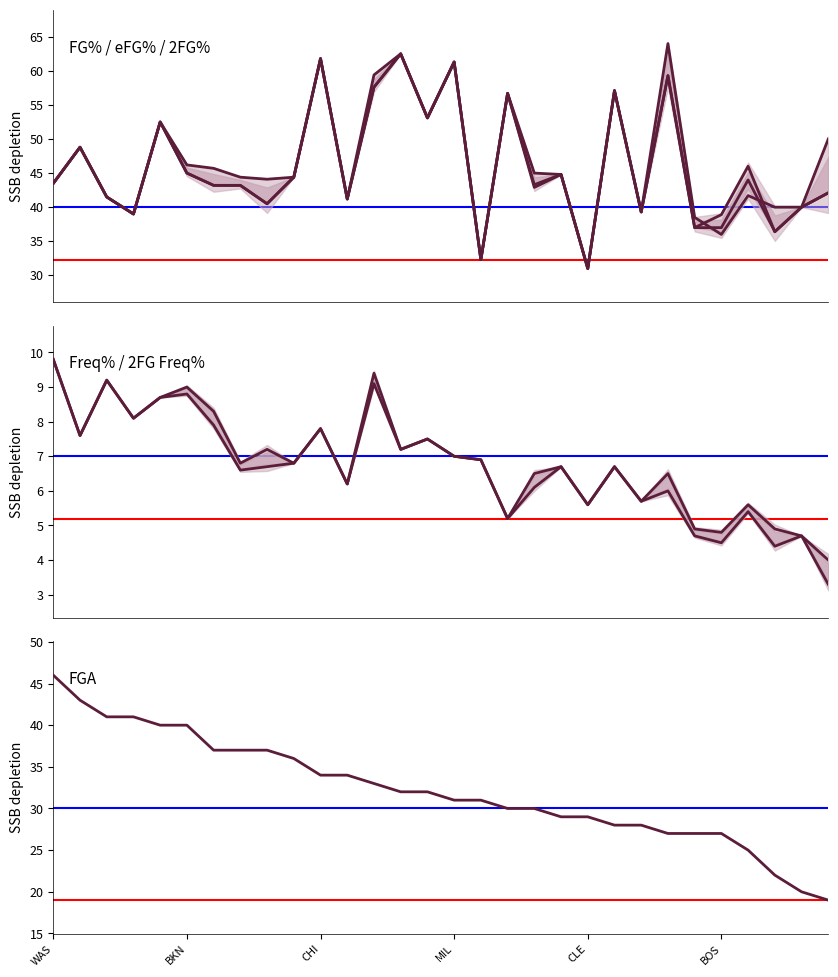

True or false: 2FG Freq% and 2FG% intersect in this chart.

False